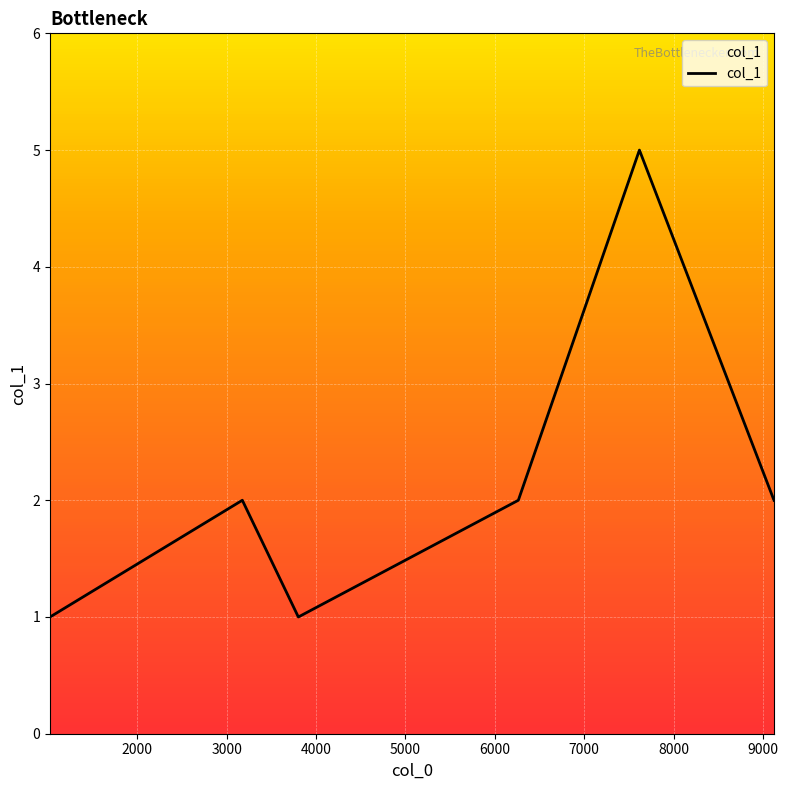

How many interior local valleys (lower than both neighbors) does the data have?

1